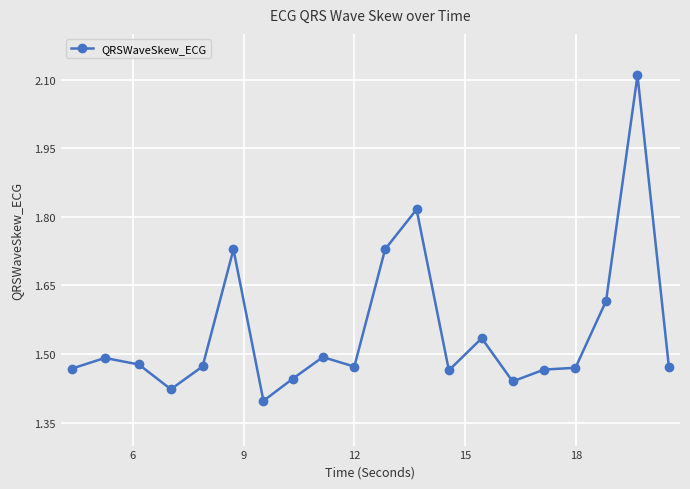

Does the chart have visible grid lines?

Yes